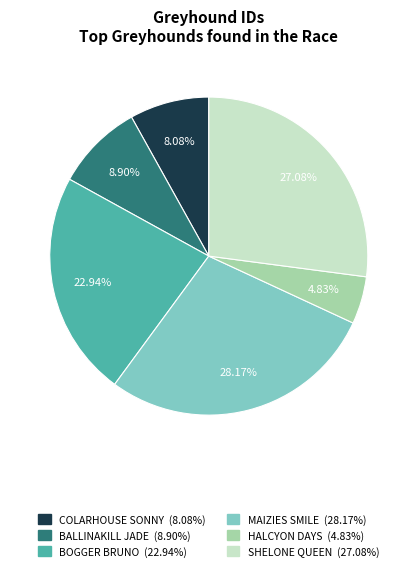

How many slices are in this pie chart?

6